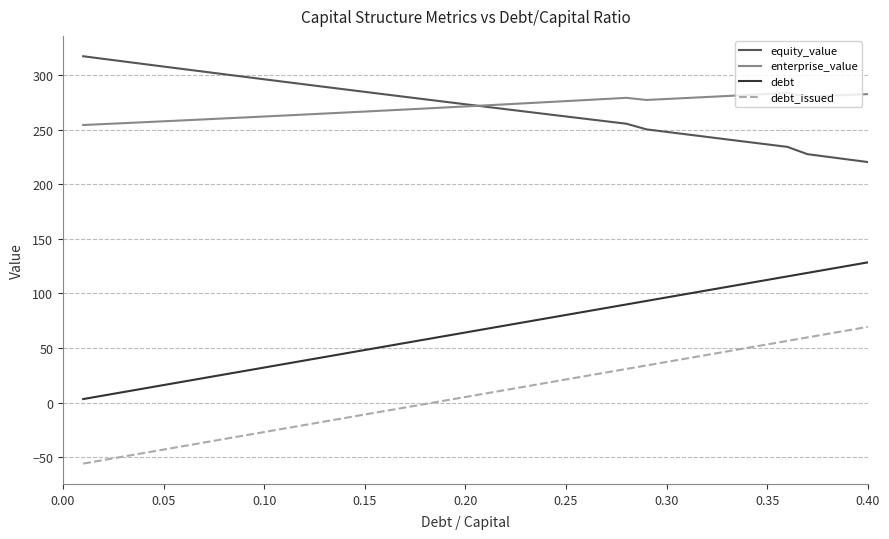

List the series in order of their peak value, highest first.

equity_value, enterprise_value, debt, debt_issued